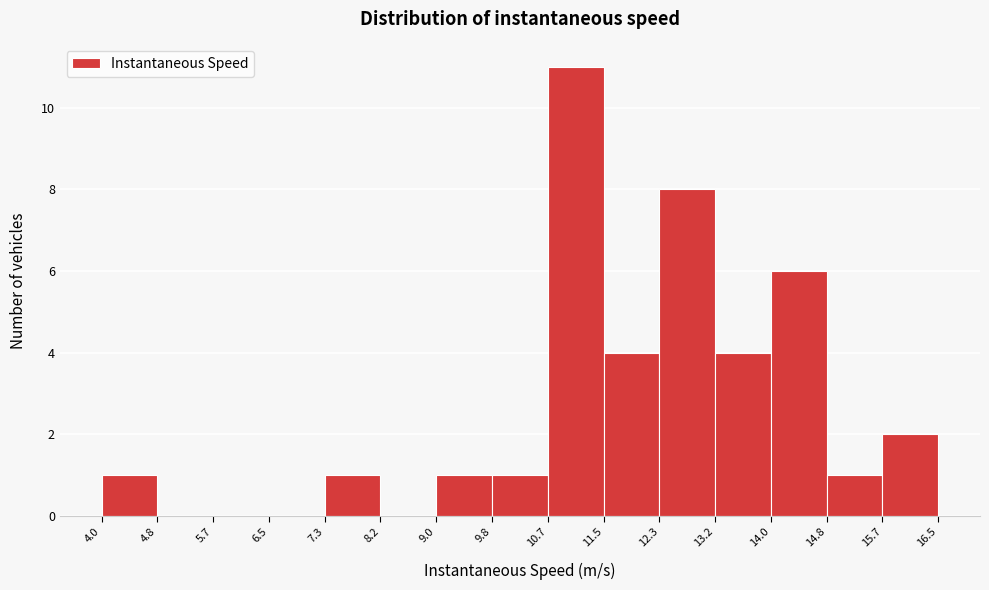

Reading left to right, list every bar in this chart as the range it spans on the x-axis followed by its height. The values are not printed on the chart, so give them approximately, as read against the axis.

4.0 to 4.8: 1
4.8 to 5.7: 0
5.7 to 6.5: 0
6.5 to 7.3: 0
7.3 to 8.2: 1
8.2 to 9.0: 0
9.0 to 9.8: 1
9.8 to 10.7: 1
10.7 to 11.5: 11
11.5 to 12.3: 4
12.3 to 13.2: 8
13.2 to 14.0: 4
14.0 to 14.8: 6
14.8 to 15.7: 1
15.7 to 16.5: 2